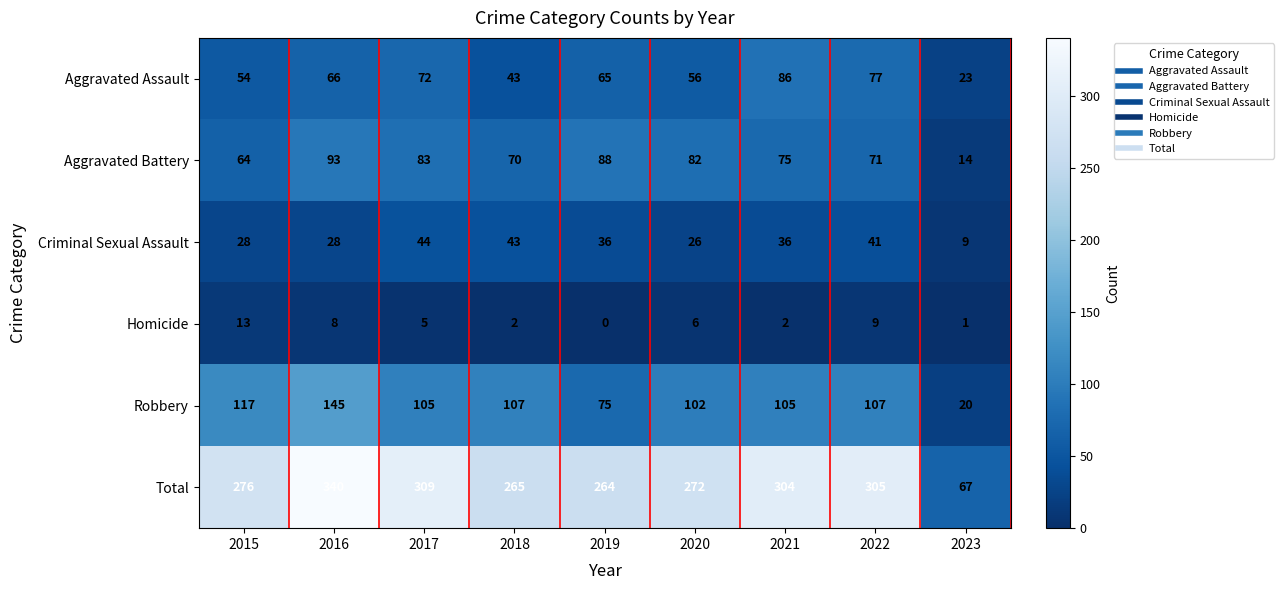

What is the difference between the maximum and minimum values in the Total series?

273